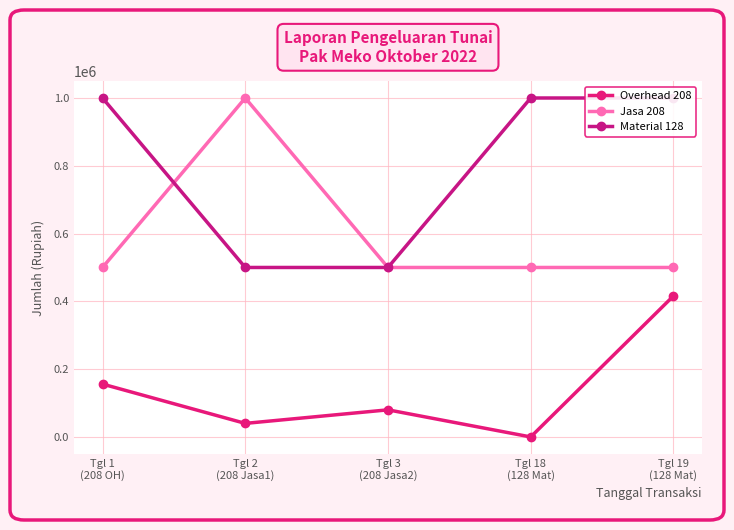

The Overhead 208 series shows -214585 at Tgl 18
(128 Mat). True or false?

False